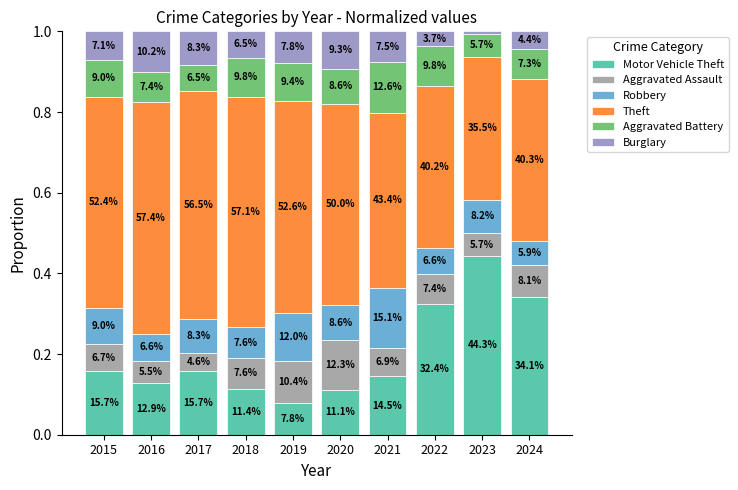

At how many categories does at least one series exceed 0?

10